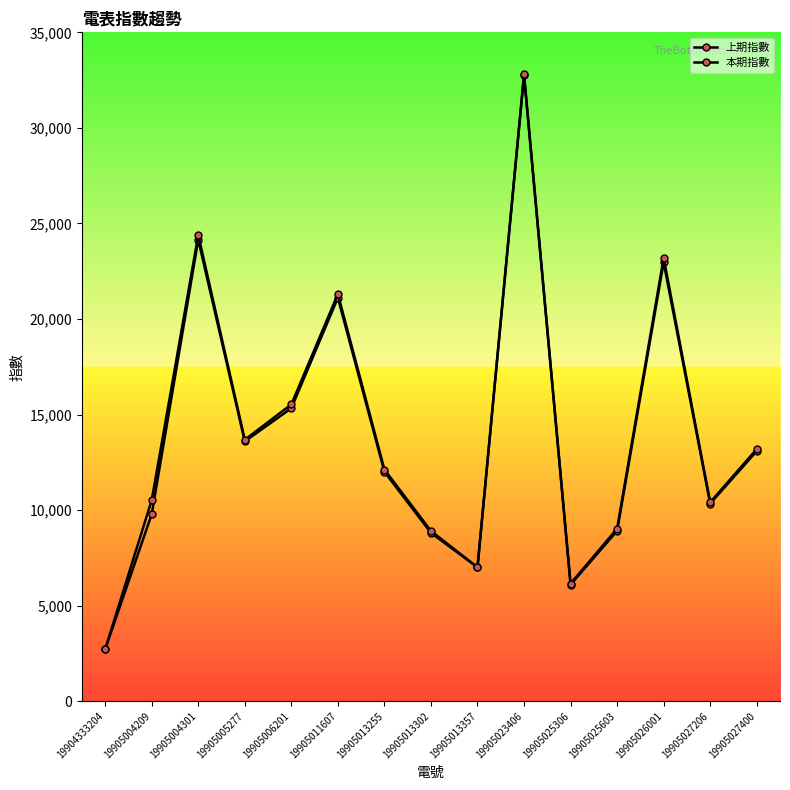

What is the total value across all series at 19905006201?

30854